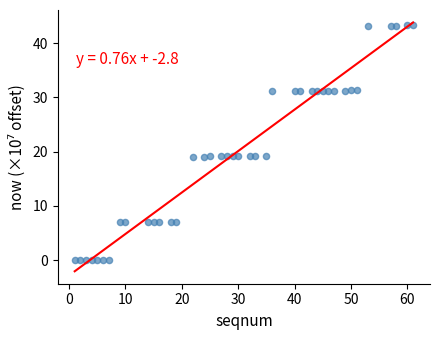

What is the range of X values (max minus min)?

60.0